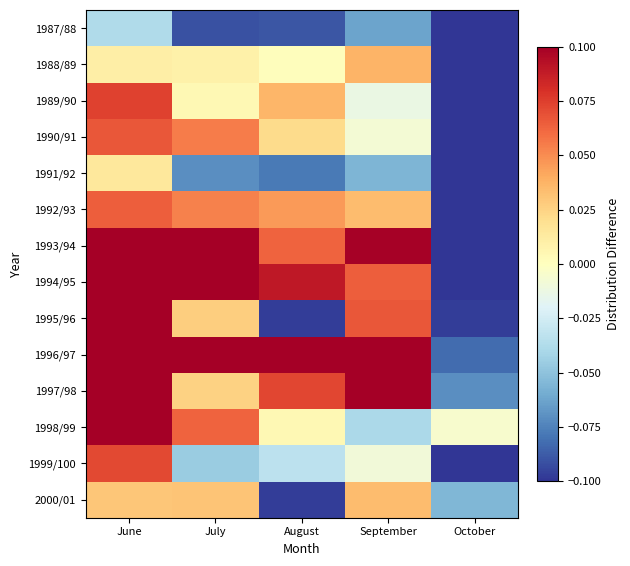

At how many categories does at least one series exceed 0?

4